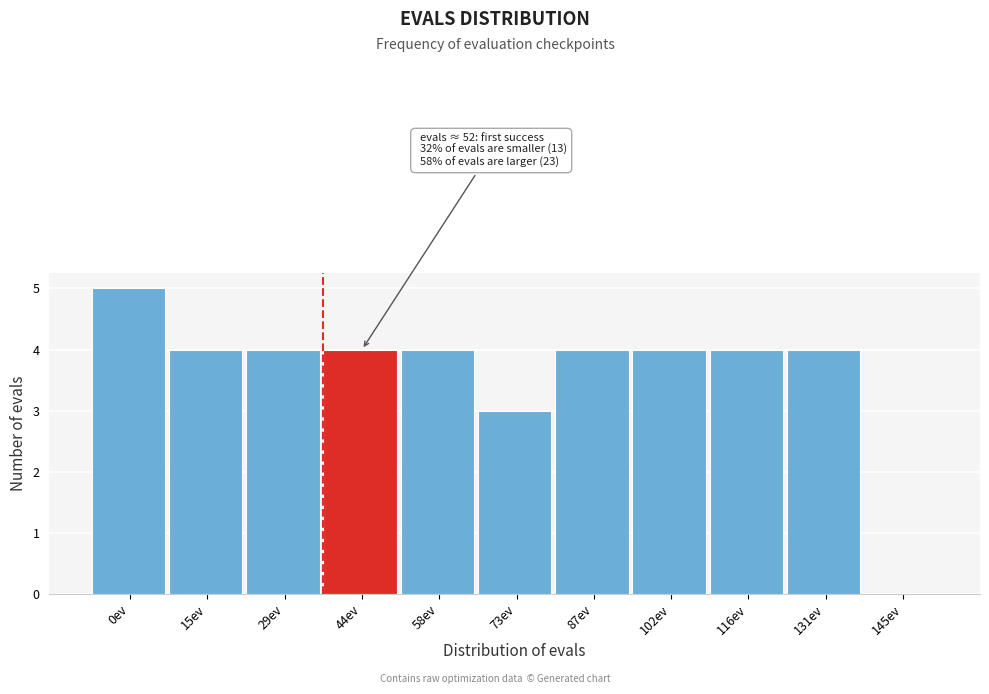

Reading left to right, extract all data points from this chart.

0ev=5	15ev=4	29ev=4	44ev=4	58ev=4	73ev=3	87ev=4	102ev=4	116ev=4	131ev=4	145ev=0